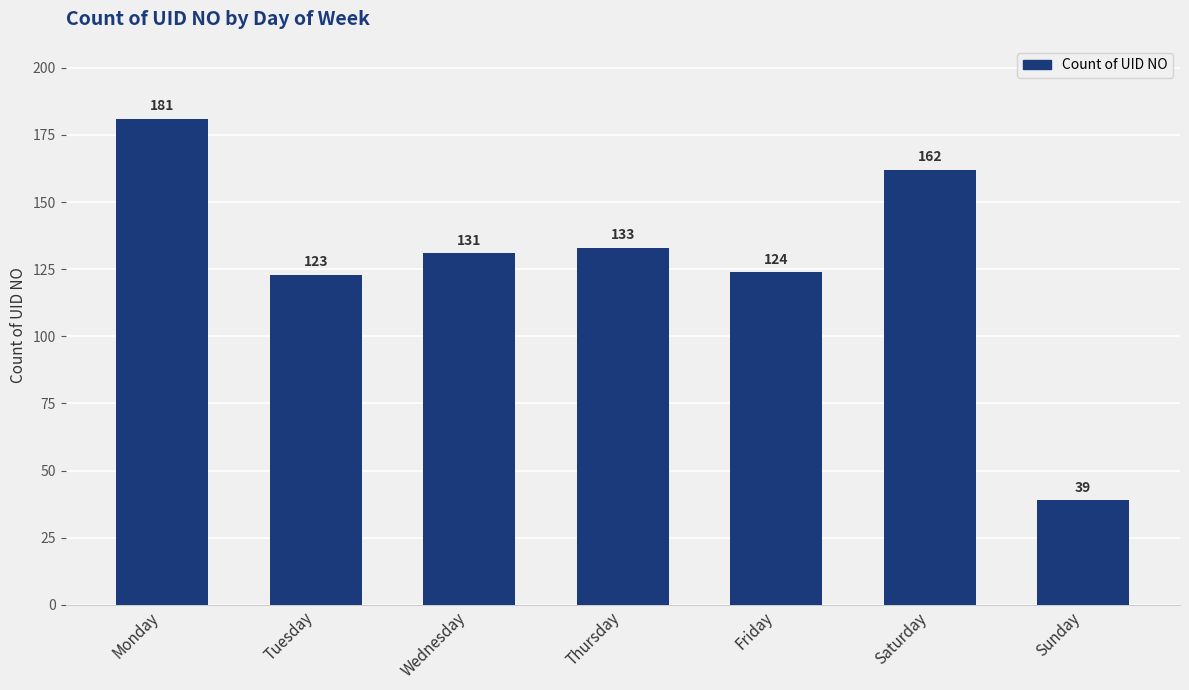

Reading left to right, extract all data points from this chart.

181	123	131	133	124	162	39